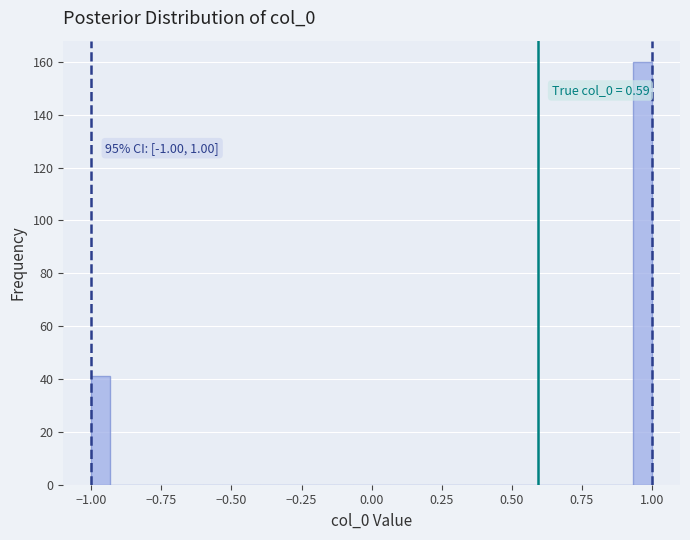

Around what value on the x-axis is the tallest bar? Give the approximate position of its centre, as read against the axis.

0.95